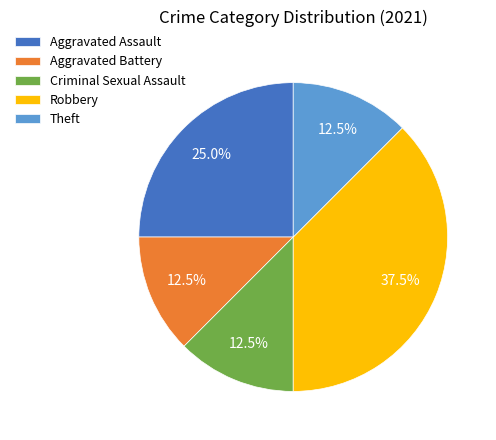

How many segments does this pie chart have?

5